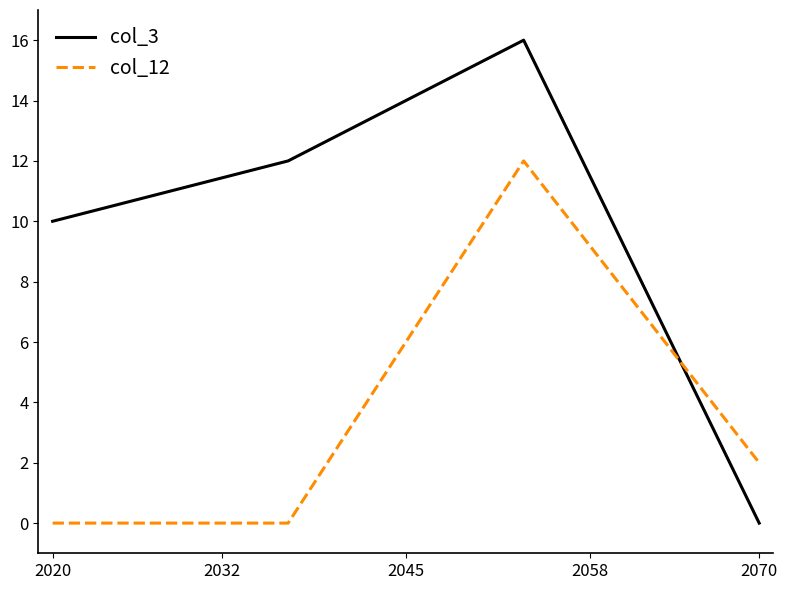

After their last crossing, which series has the higher values: col_12 or col_3?

col_12